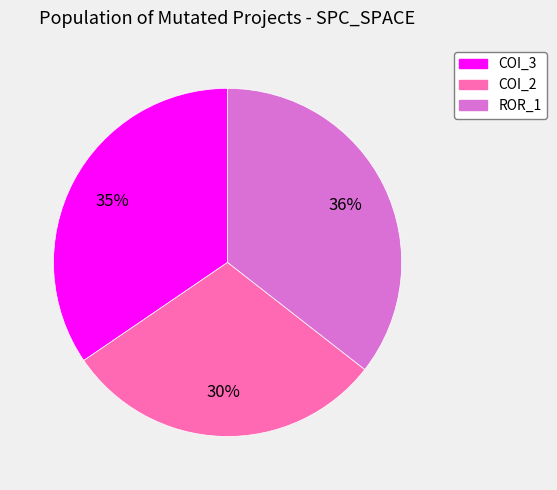

How many slices are in this pie chart?

3